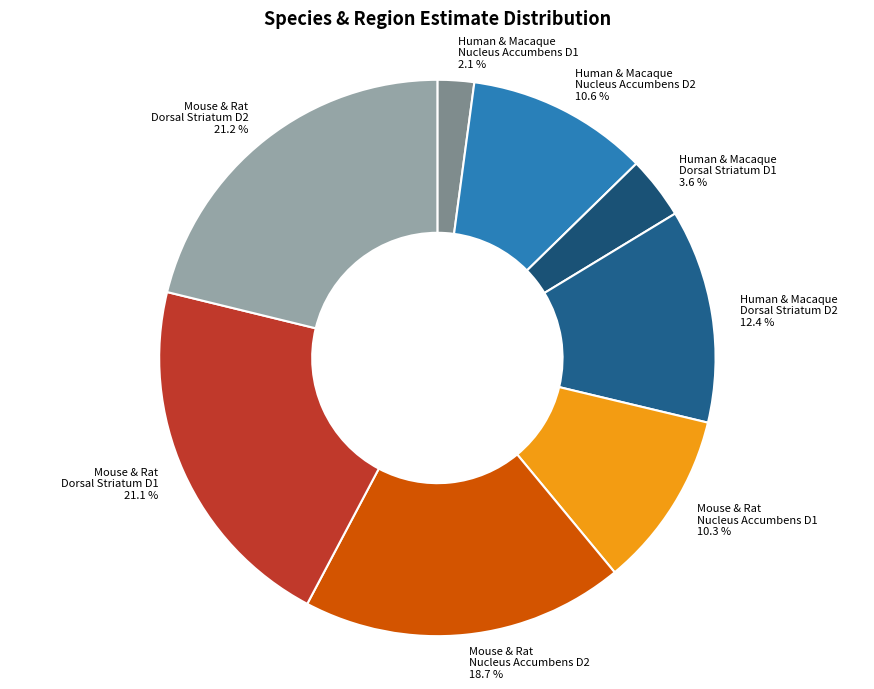

How many segments does this pie chart have?

8